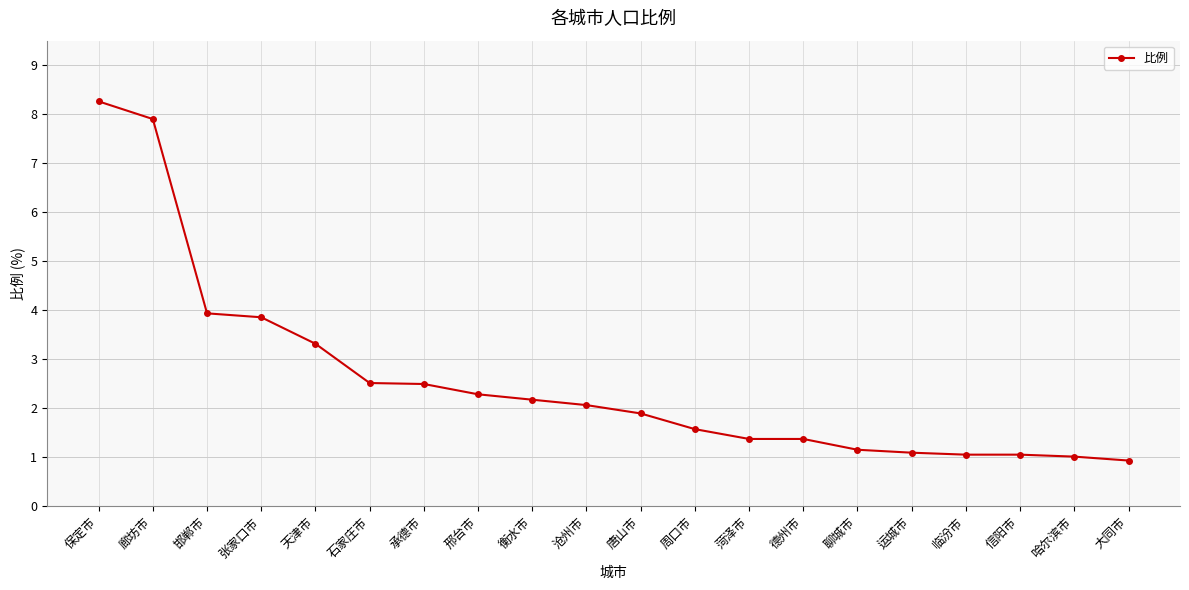

True or false: the data shows 0.8 at 衡水市.

False